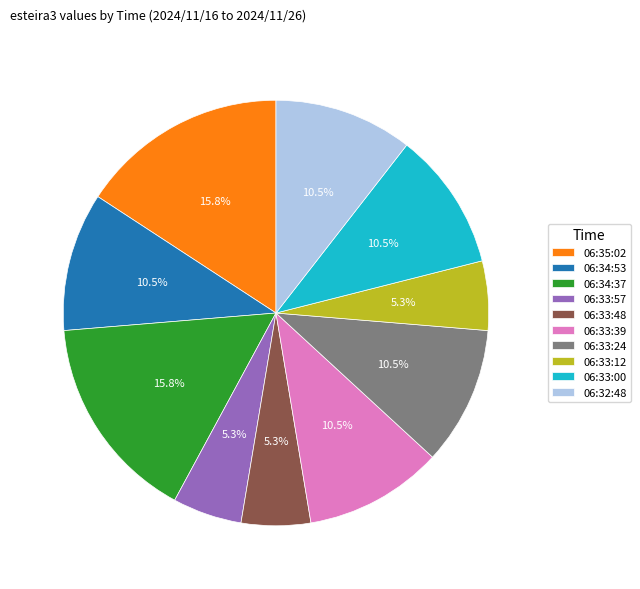

Approximately how many times larger is the value at 06:34:37 compared to 06:35:02?

1.0